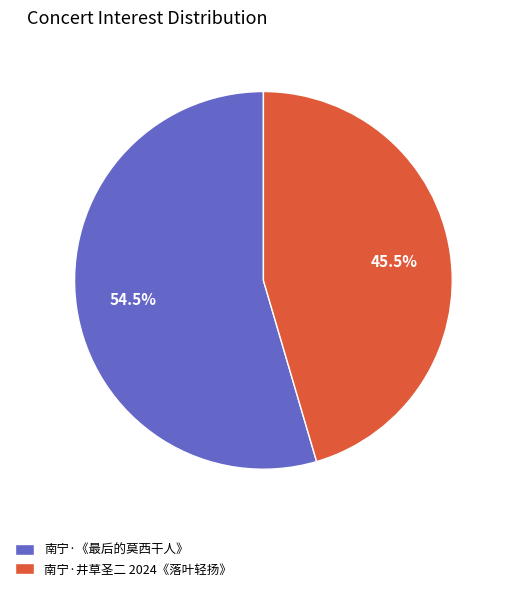

Between 南宁·《最后的莫西干人》 and 南宁·井草圣二 2024《落叶轻扬》, which is larger?

南宁·《最后的莫西干人》